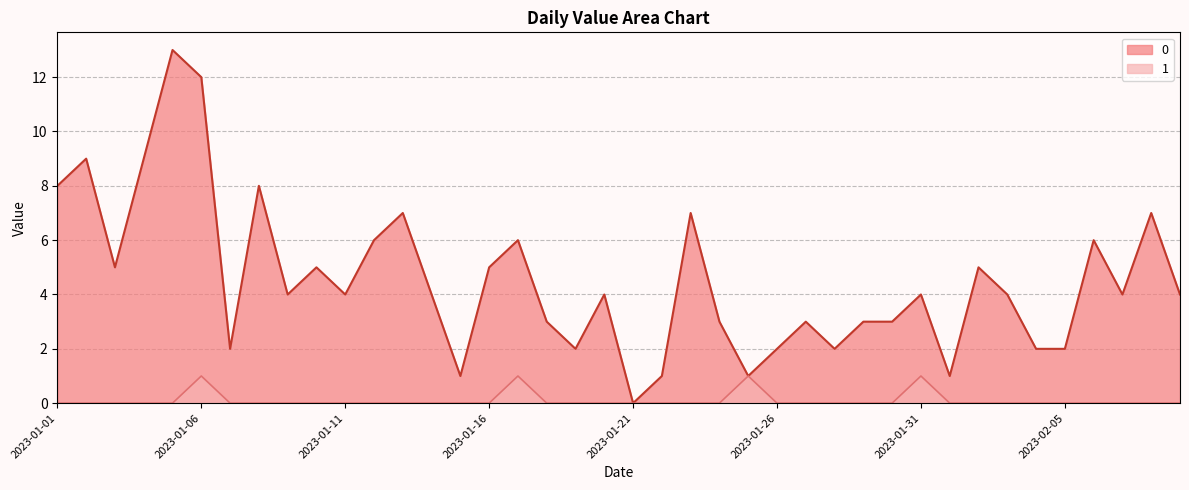

True or false: 1 has more than 1 interior local peaks.

True